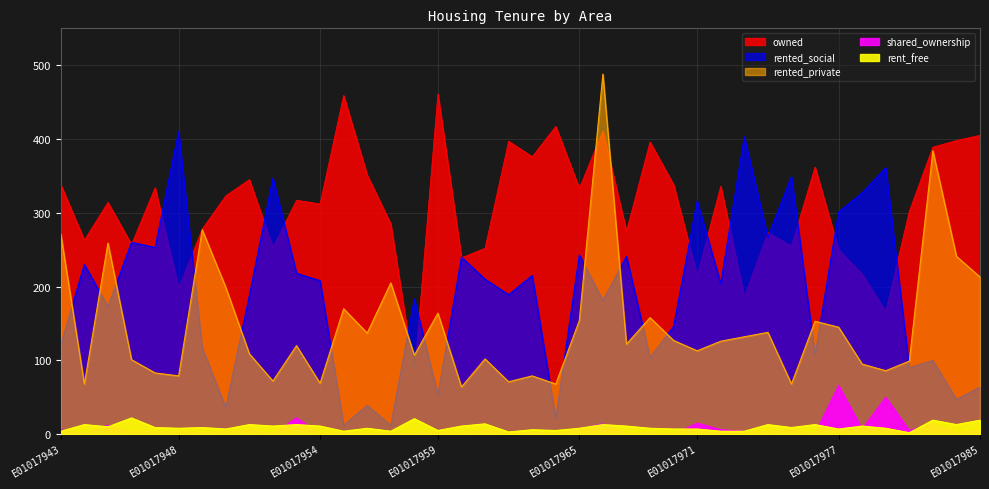

How many intersections are there between shared_ownership and rent_free?

12